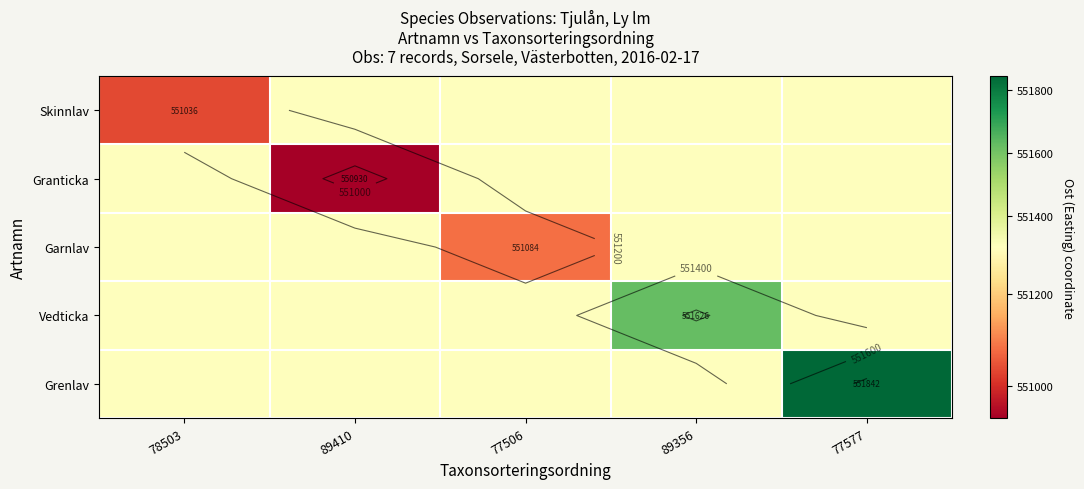

At which label does Granticka first exceed 551303?

78503